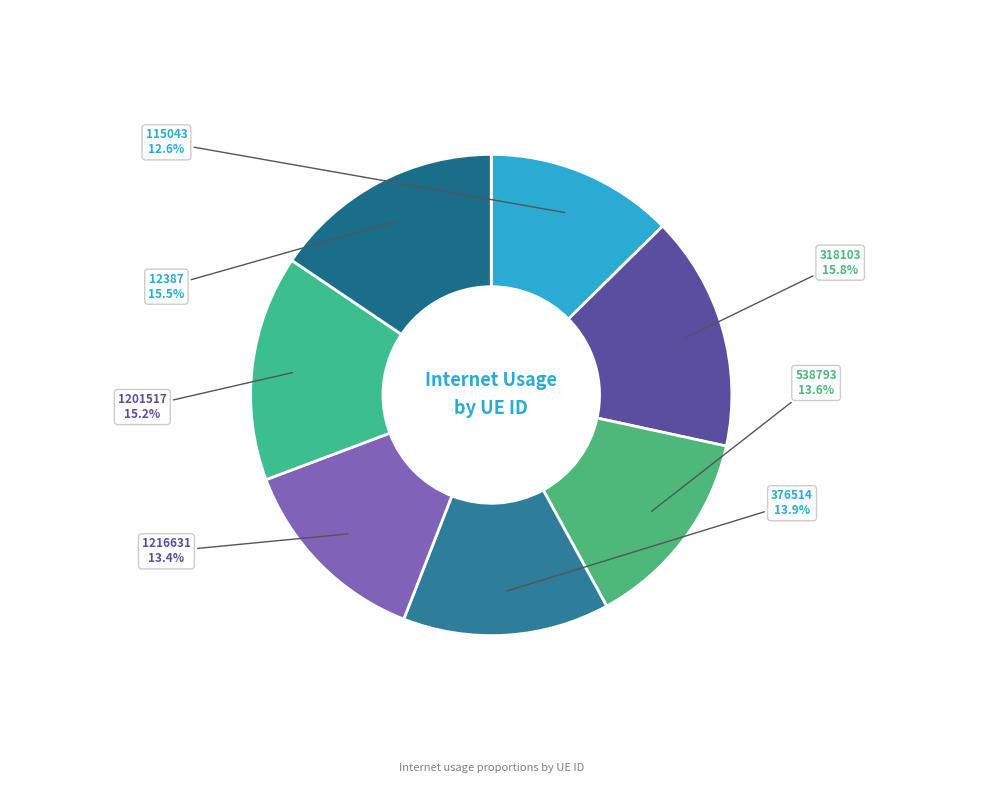

What percentage do 318103 and 376514 together represent?

29.7%